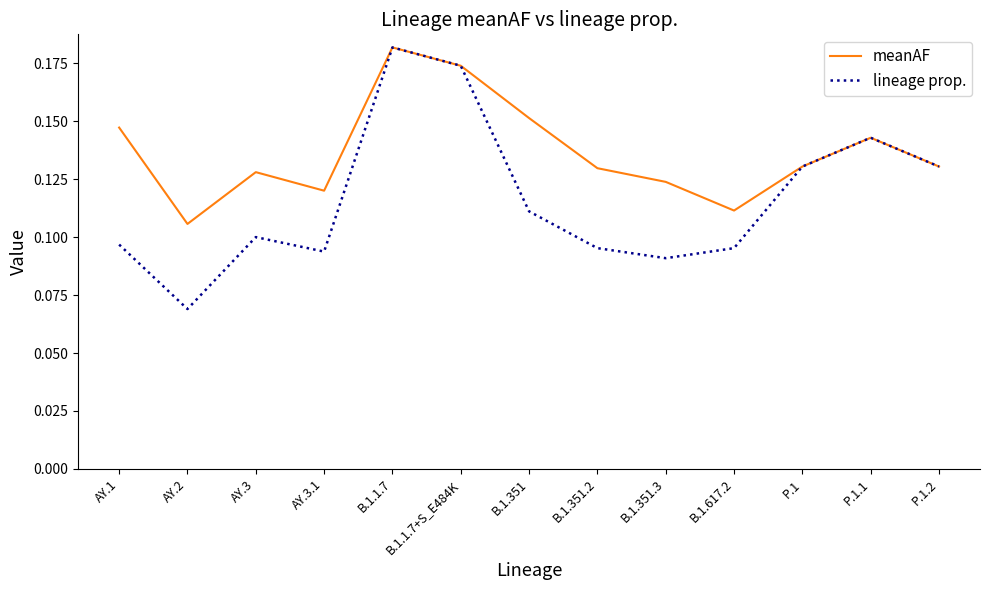

In lineage prop., how many points are lower than both neighbors (excluding endpoints)?

3